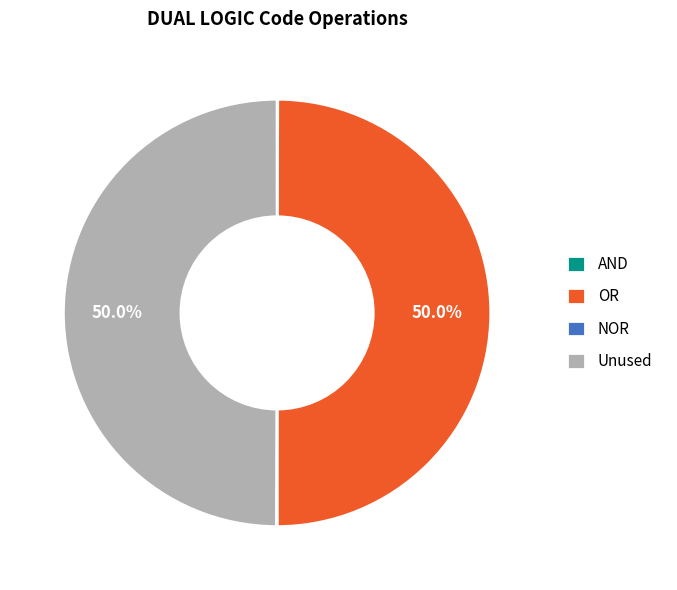

What portion of the pie excludes Unused?

50.0%